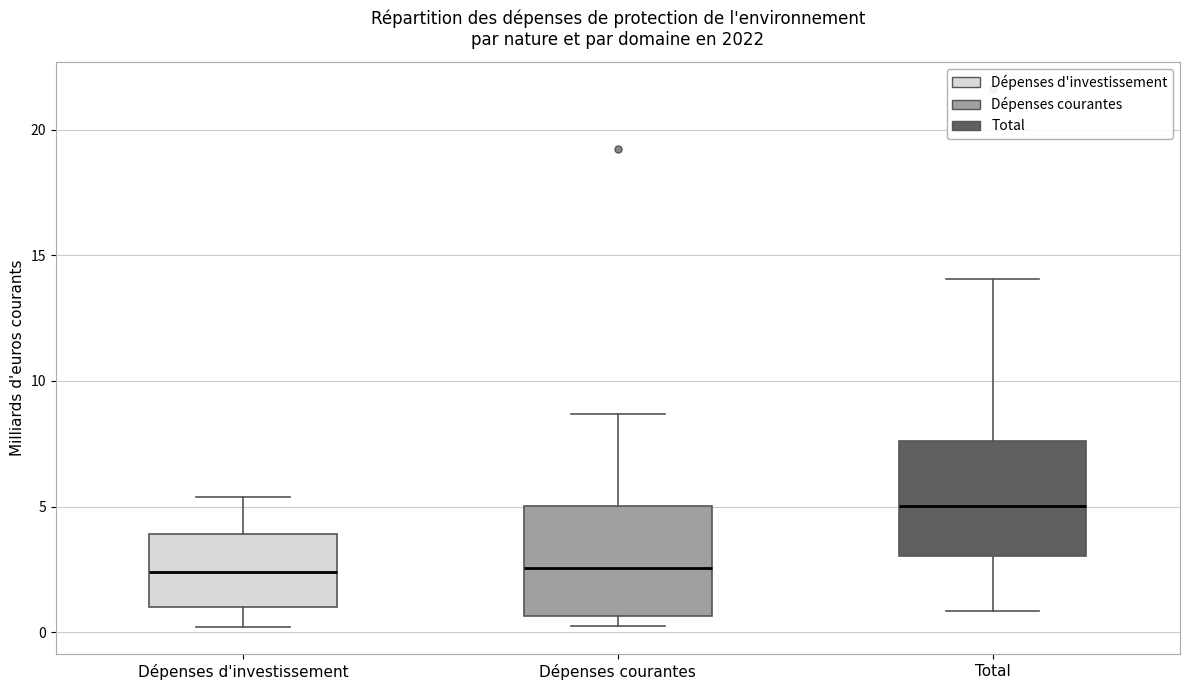

Reading left to right, read every box against the y-axis: the position of its median line, the range the box covers, and the ends of its whiskers. The values are not printed on the chart, so give them approximately, as read against the axis.

Dépenses d'investissement: median 2.5, box 1.0 to 4.0, whiskers 0.0 to 5.5
Dépenses courantes: median 2.5, box 0.5 to 5.0, whiskers 0.0 to 8.5
Total: median 5.0, box 3.0 to 7.5, whiskers 1.0 to 14.0